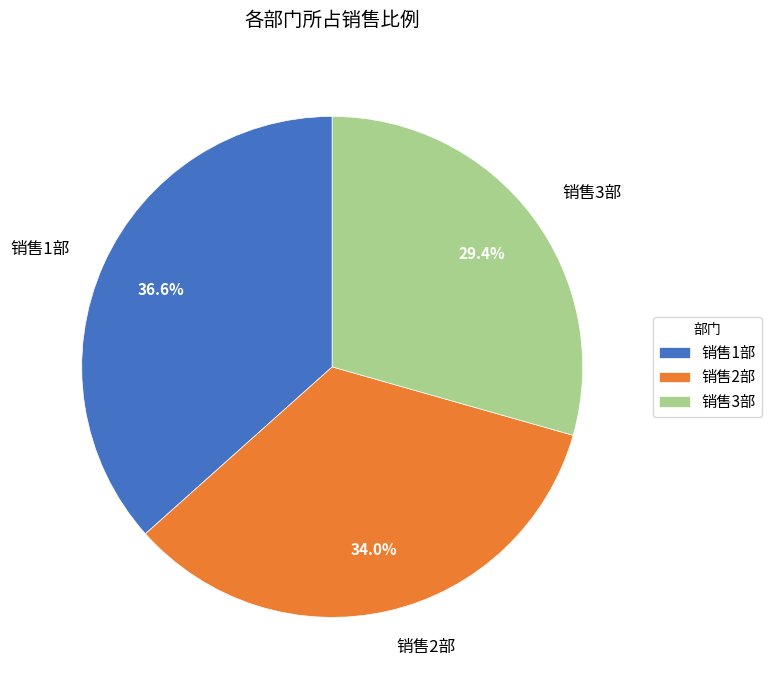

To the nearest percent, what percentage of the pie is 销售2部?

34%